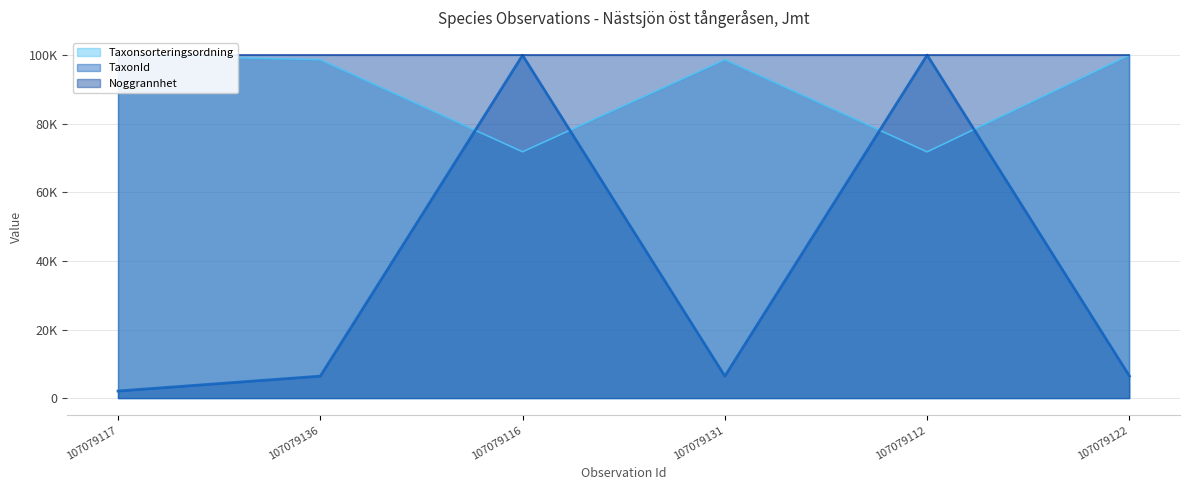

Between which two adjacent categories do TaxonId and Taxonsorteringsordning first intersect?

107079136 and 107079116